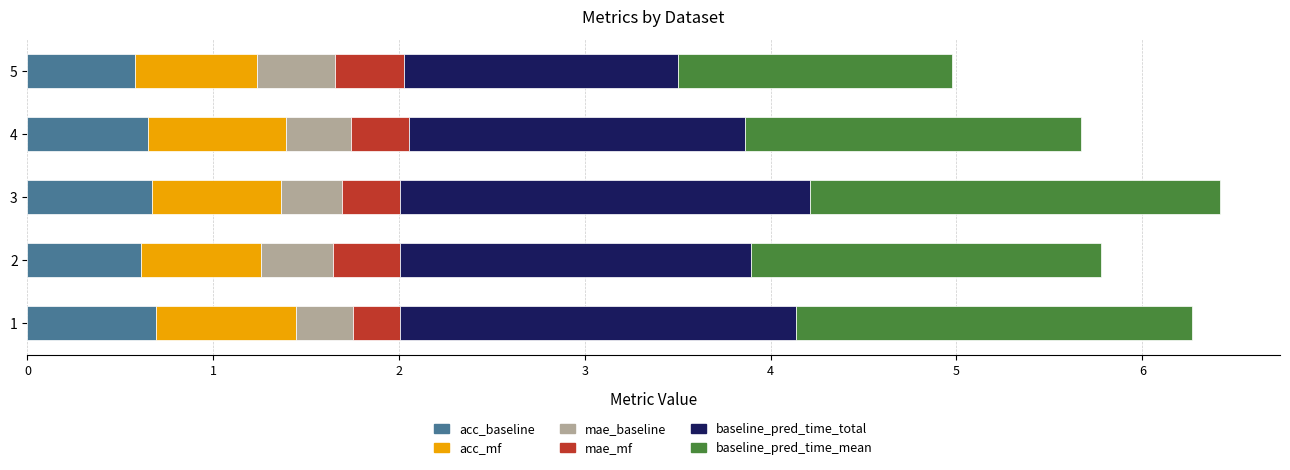

At which label does mae_mf reach its peak?

5